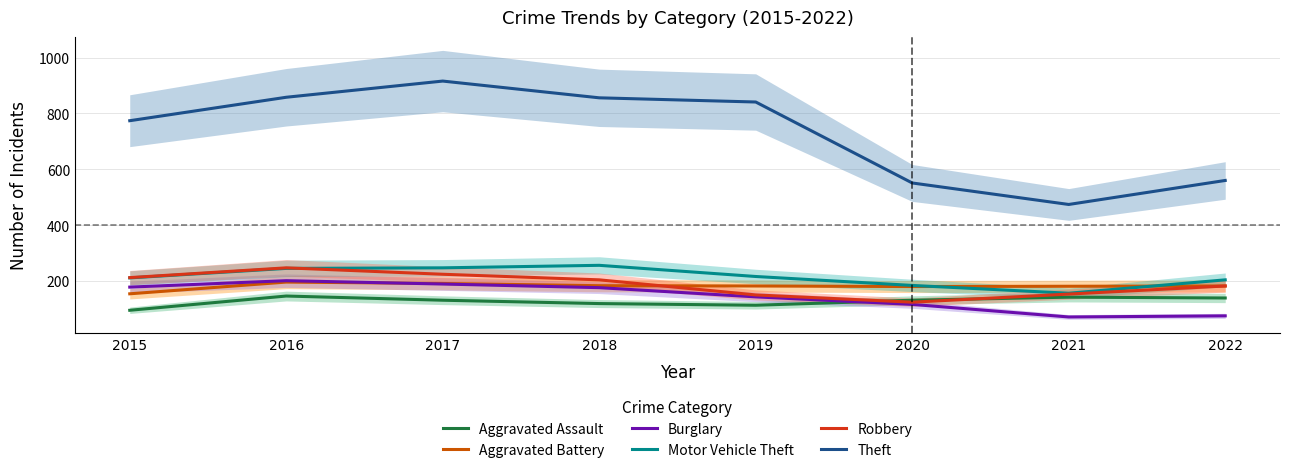

Which series has the largest total across all categories?

Theft